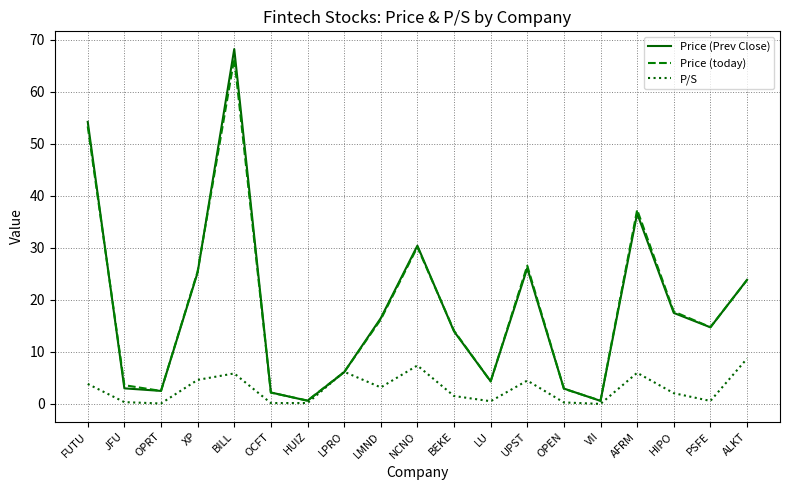

What is the difference between the highest and lowest values at FUTU?

50.4